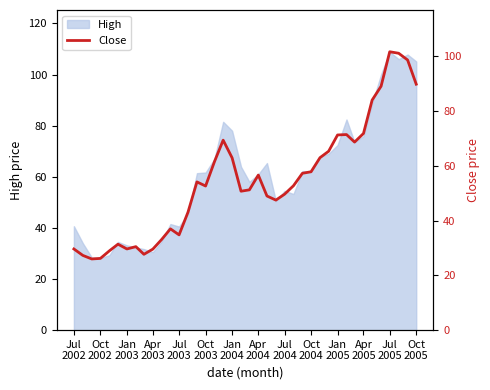

What is the highest value of the High series?

108.9